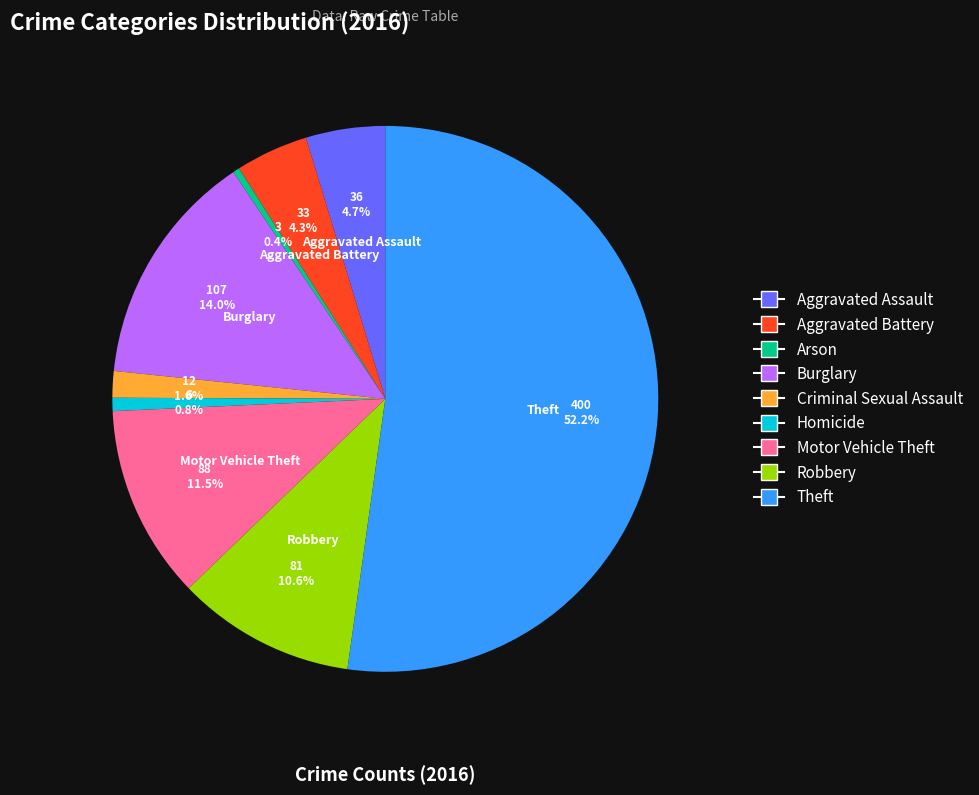

Which has a higher value, Motor Vehicle Theft or Aggravated Assault?

Motor Vehicle Theft